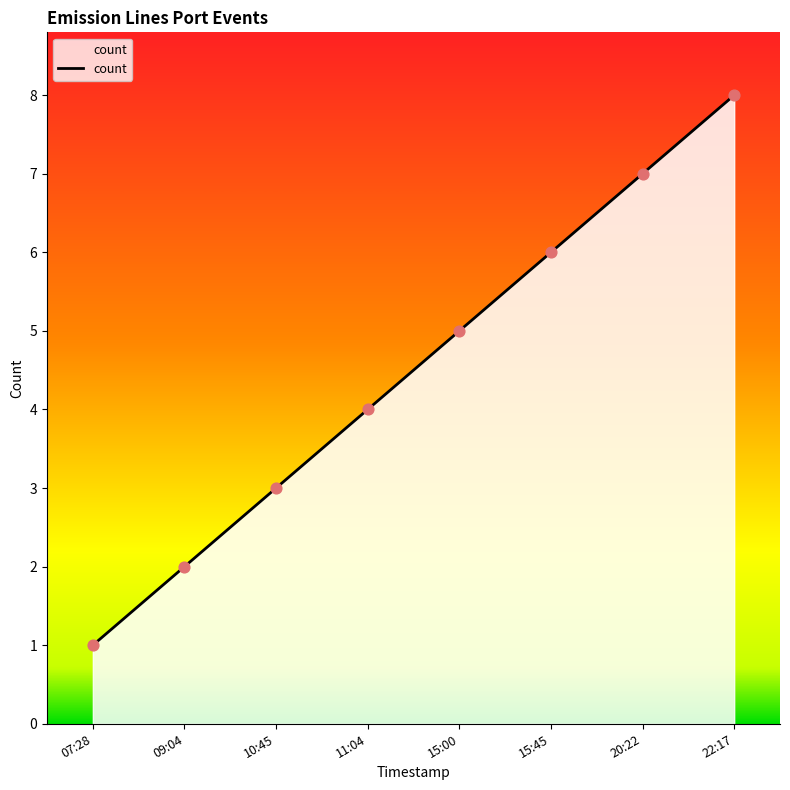

Which has a higher value, 11:04 or 15:45?

15:45